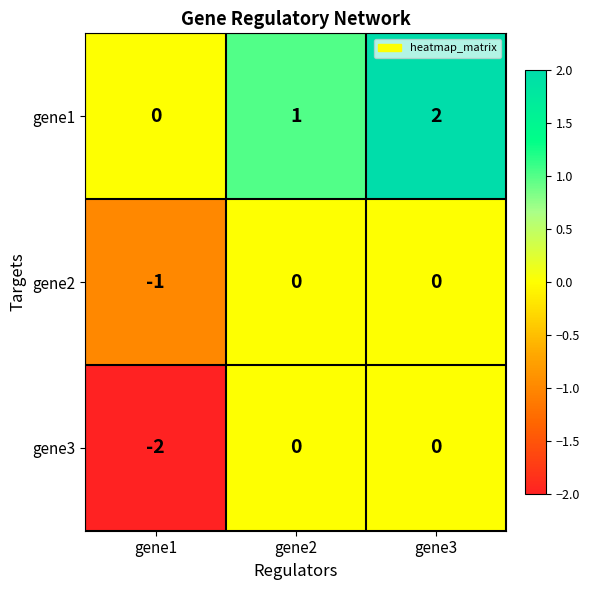

How many gene3 values are between -2 and 0?

3